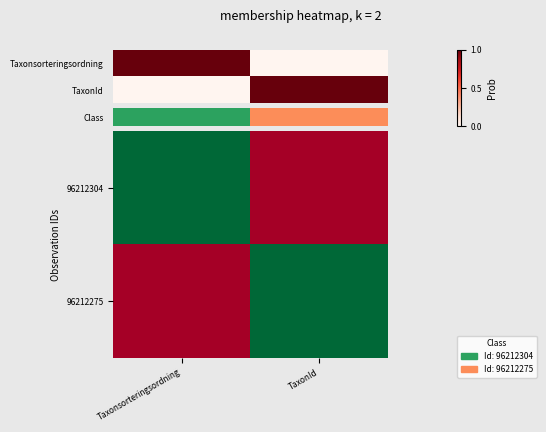

Is the value of 96212275 at Taxonsorteringsordning greater than the value of 96212304 at TaxonId?

No